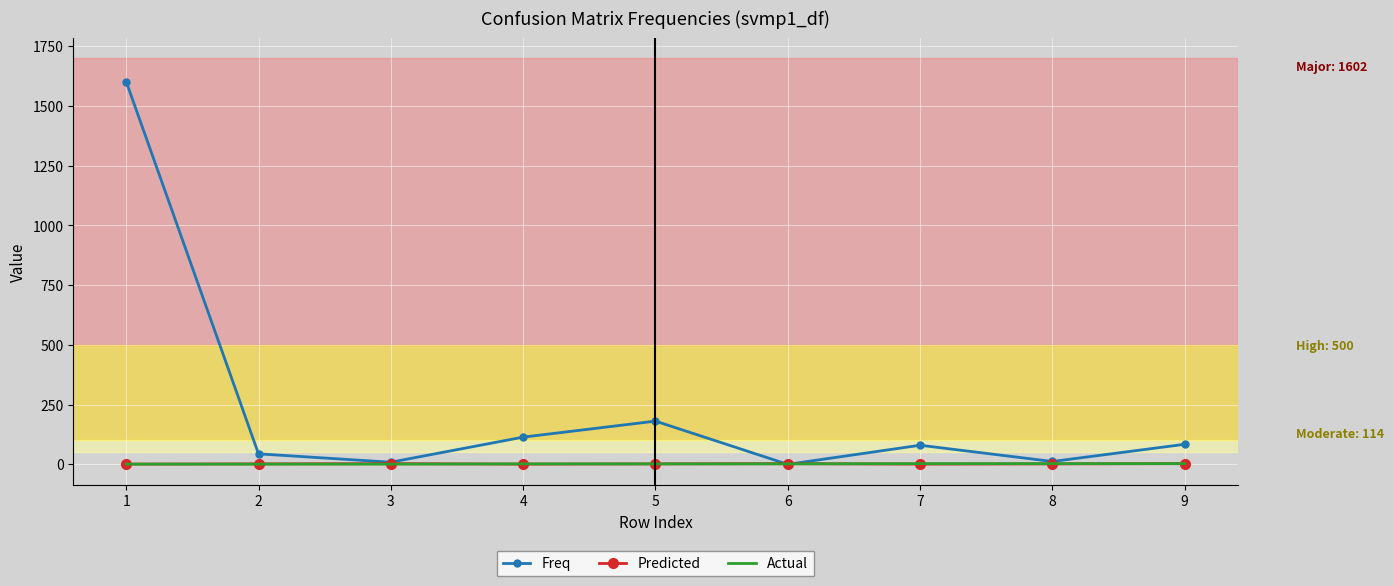

Which series has the largest total across all categories?

Freq